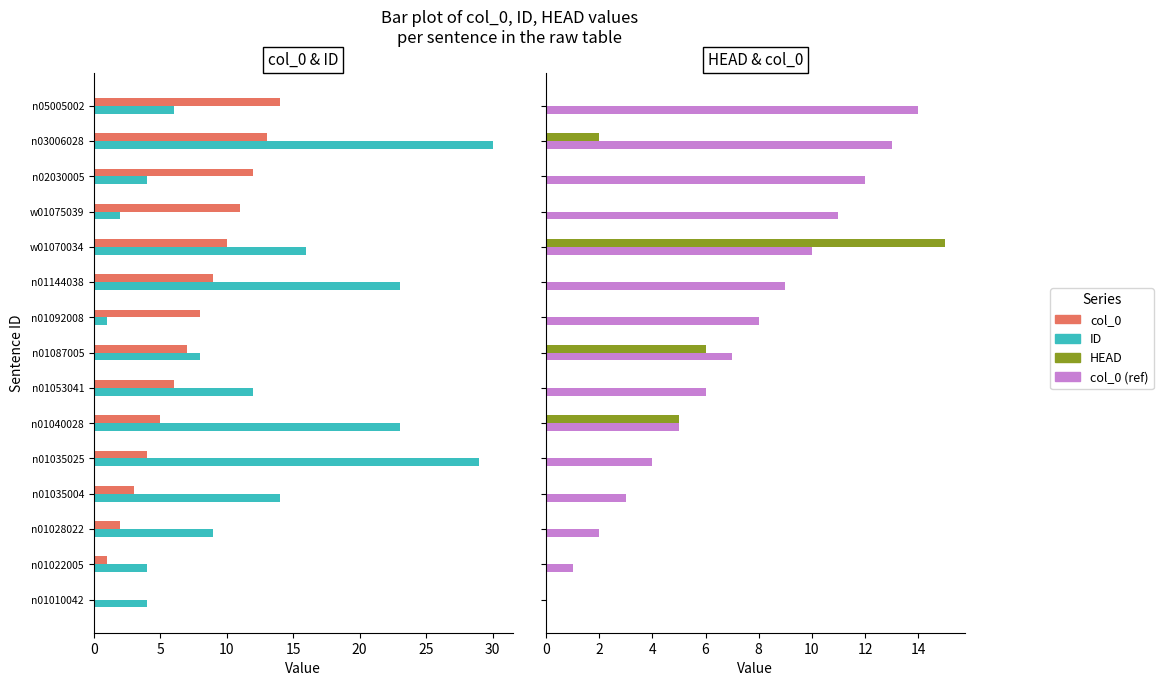

What are all the series names shown in the legend?

col_0, ID, HEAD, col_0 (ref)